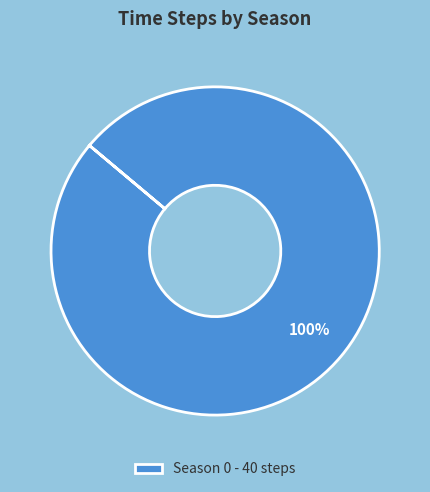

True or false: Season 0 - 40 steps accounts for 100% of the total.

True